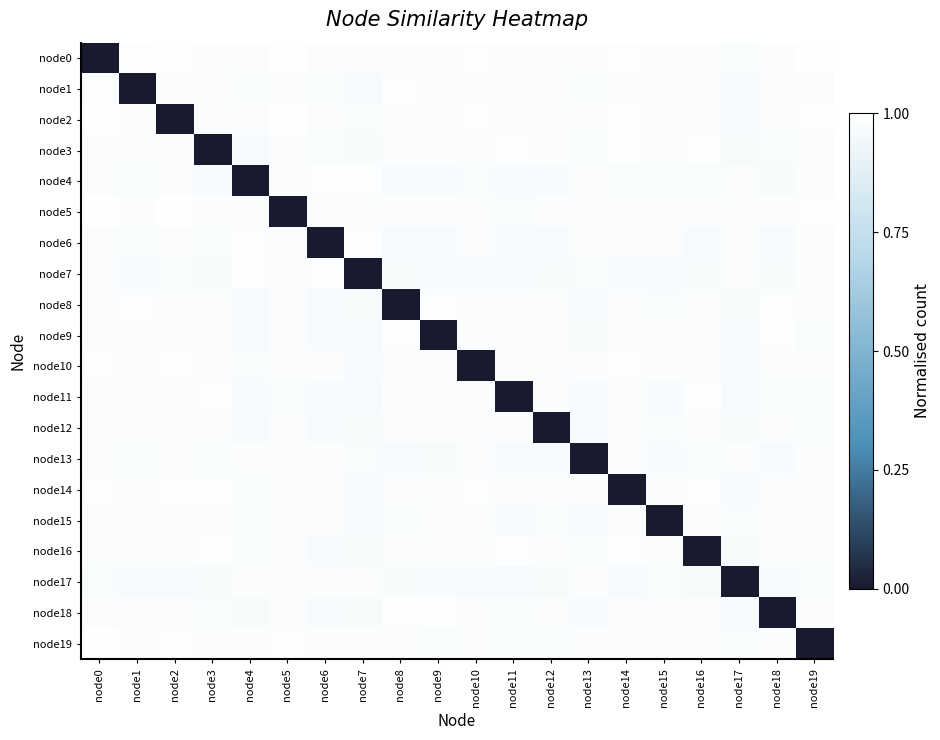

Between node0 and node14, which is larger?

node14